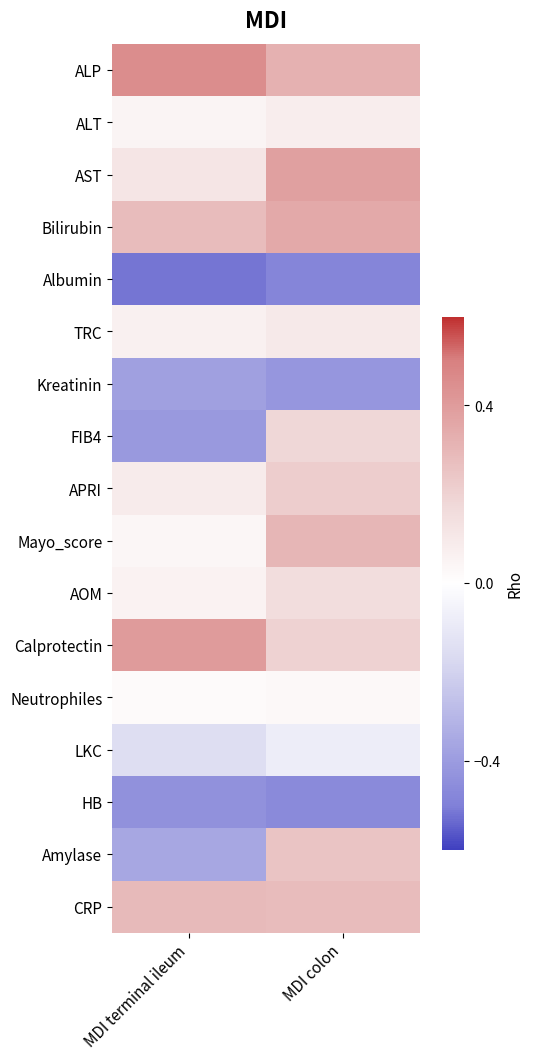

Reading left to right, what are all the values shown in this chart?

ALP: MDI terminal ileum=0.5	MDI colon=0.3
ALT: MDI terminal ileum=0.1	MDI colon=0.1
AST: MDI terminal ileum=0.1	MDI colon=0.4
Bilirubin: MDI terminal ileum=0.3	MDI colon=0.3
Albumin: MDI terminal ileum=-0.5	MDI colon=-0.5
TRC: MDI terminal ileum=0.1	MDI colon=0.1
Kreatinin: MDI terminal ileum=-0.4	MDI colon=-0.4
FIB4: MDI terminal ileum=-0.4	MDI colon=0.2
APRI: MDI terminal ileum=0.1	MDI colon=0.2
Mayo_score: MDI terminal ileum=0.0	MDI colon=0.3
AOM: MDI terminal ileum=0.1	MDI colon=0.1
Calprotectin: MDI terminal ileum=0.4	MDI colon=0.2
Neutrophiles: MDI terminal ileum=0.0	MDI colon=0.0
LKC: MDI terminal ileum=-0.1	MDI colon=-0.1
HB: MDI terminal ileum=-0.4	MDI colon=-0.5
Amylase: MDI terminal ileum=-0.4	MDI colon=0.2
CRP: MDI terminal ileum=0.3	MDI colon=0.3